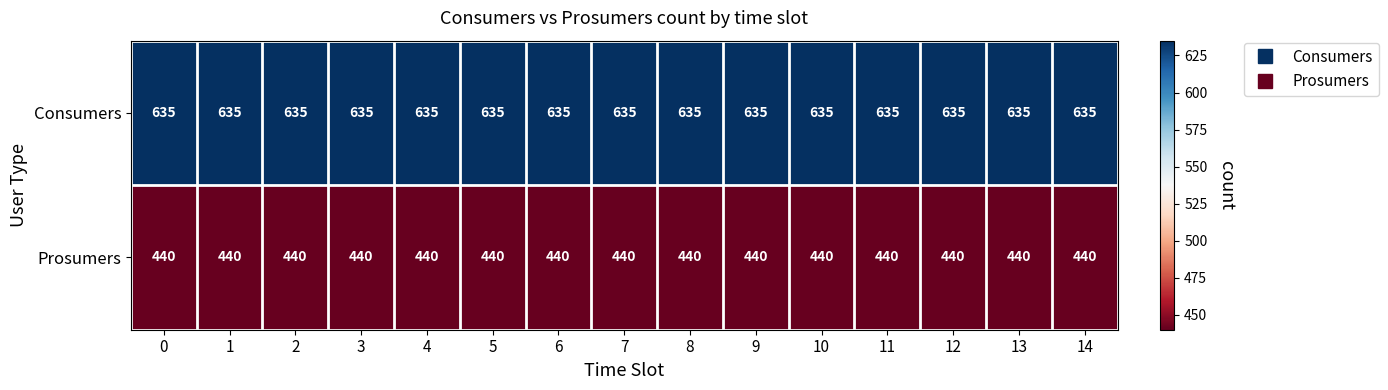

The value of Prosumers at 6 is 749. True or false?

False